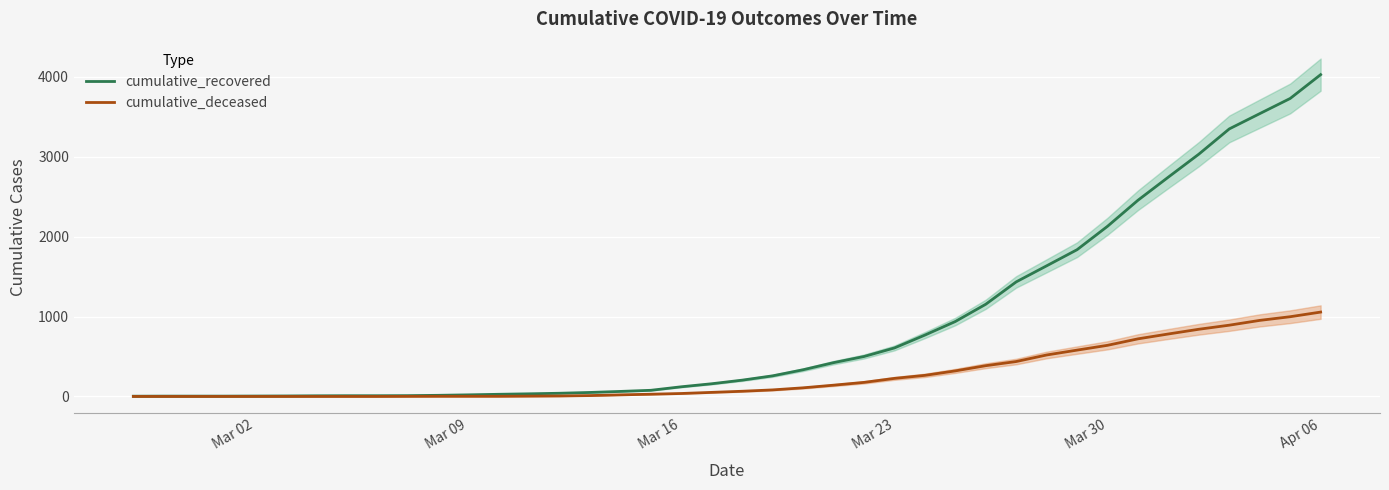

Reading left to right, what are all the values shown in this chart?

cumulative_recovered: 3	4	4	4	5	6	8	9	9	10	14	20	27	33	40	50	63	77	121	159	204	258	334	423	500	607	768	938	1154	1434	1635	1837	2130	2456	2746	3033	3349	3540	3730	4028
cumulative_deceased: 0	0	0	0	0	0	0	0	0	1	2	2	2	4	6	11	20	28	37	51	65	82	108	141	176	226	264	320	385	437	519	580	640	721	782	841	892	952	998	1056